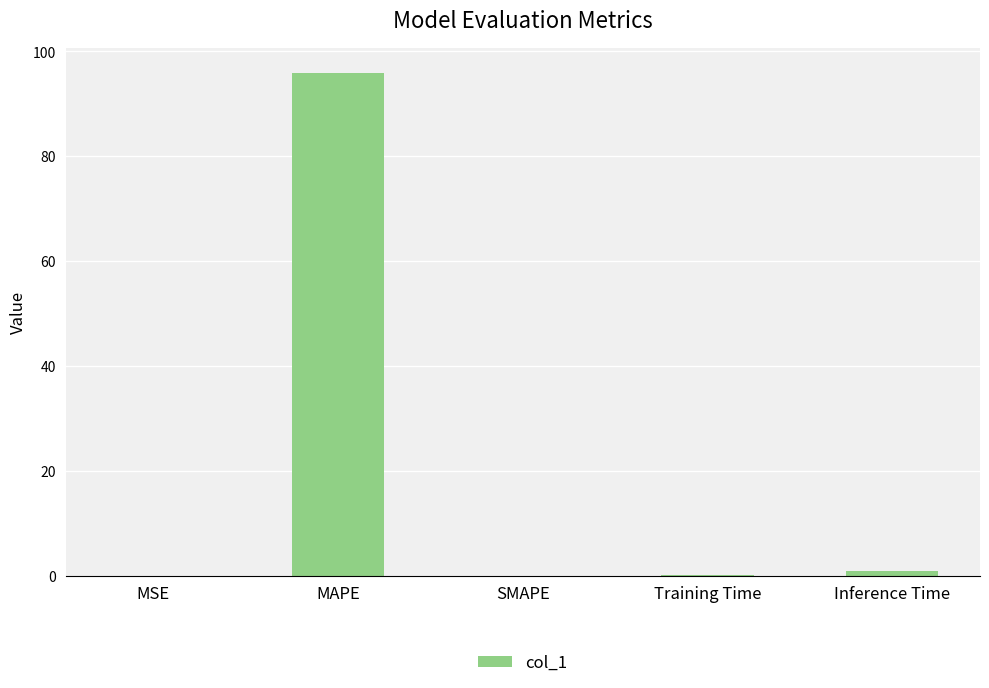

What is the greatest value displayed?

95.8